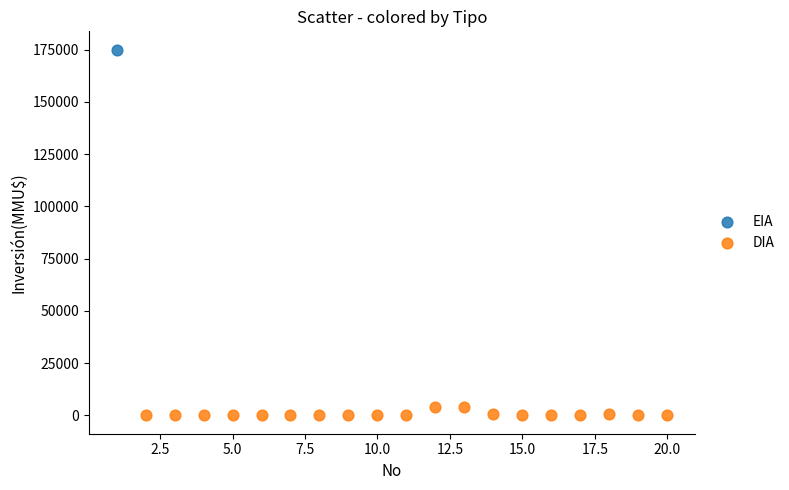

What are all the series names shown in the legend?

EIA, DIA